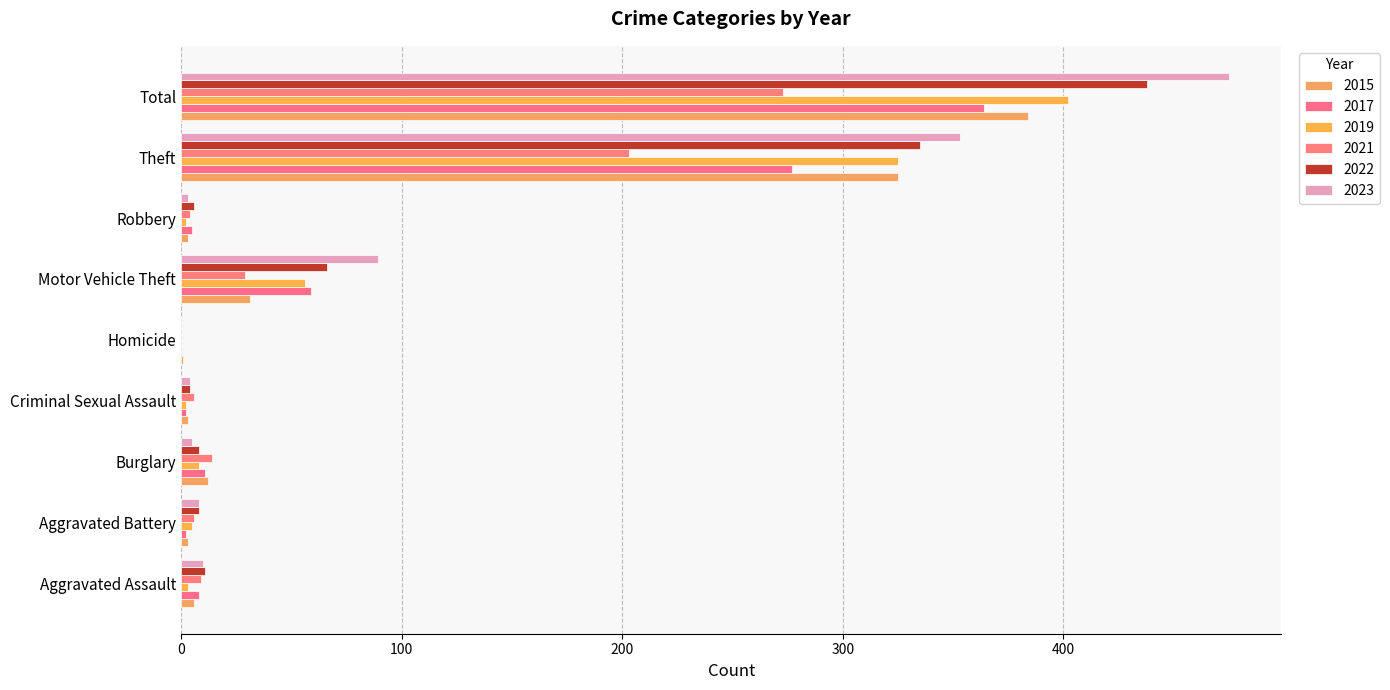

What position from the right is Aggravated Assault?

9